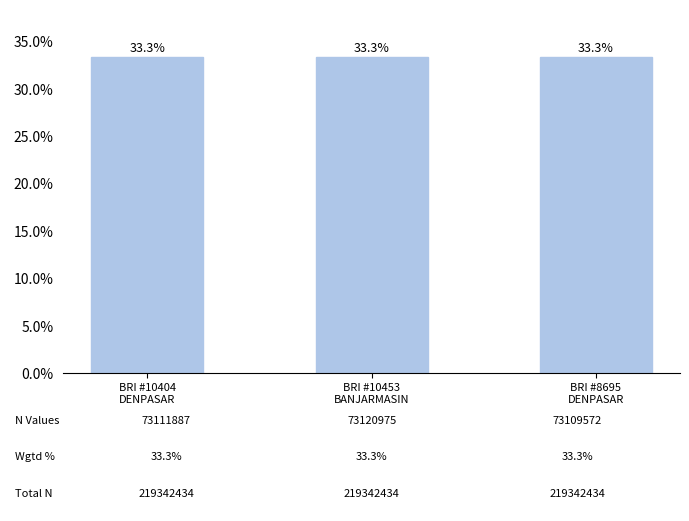

What is the ratio of the value at BRI #8695
DENPASAR to the value at BRI #10404
DENPASAR?

1.0